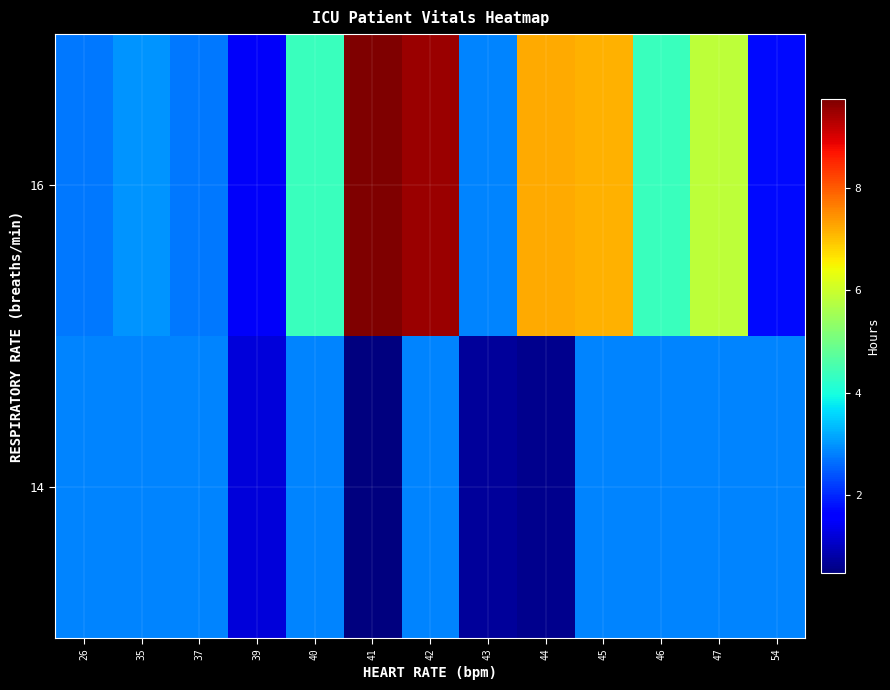

List the series in order of their overall mean, highest first.

16, 14